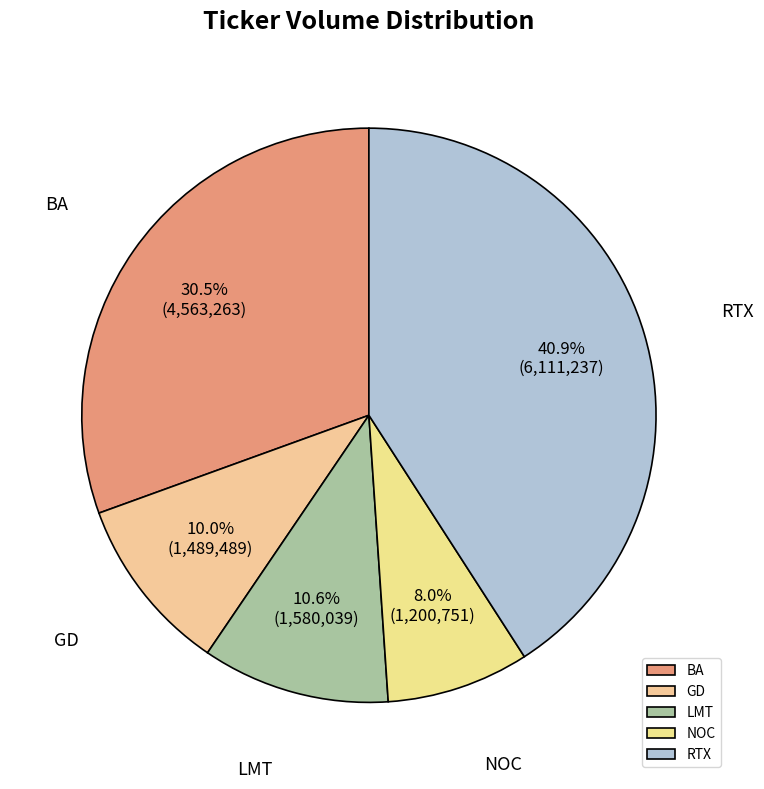

To the nearest percent, what is the difference between the BA and NOC slice percentages?

22%